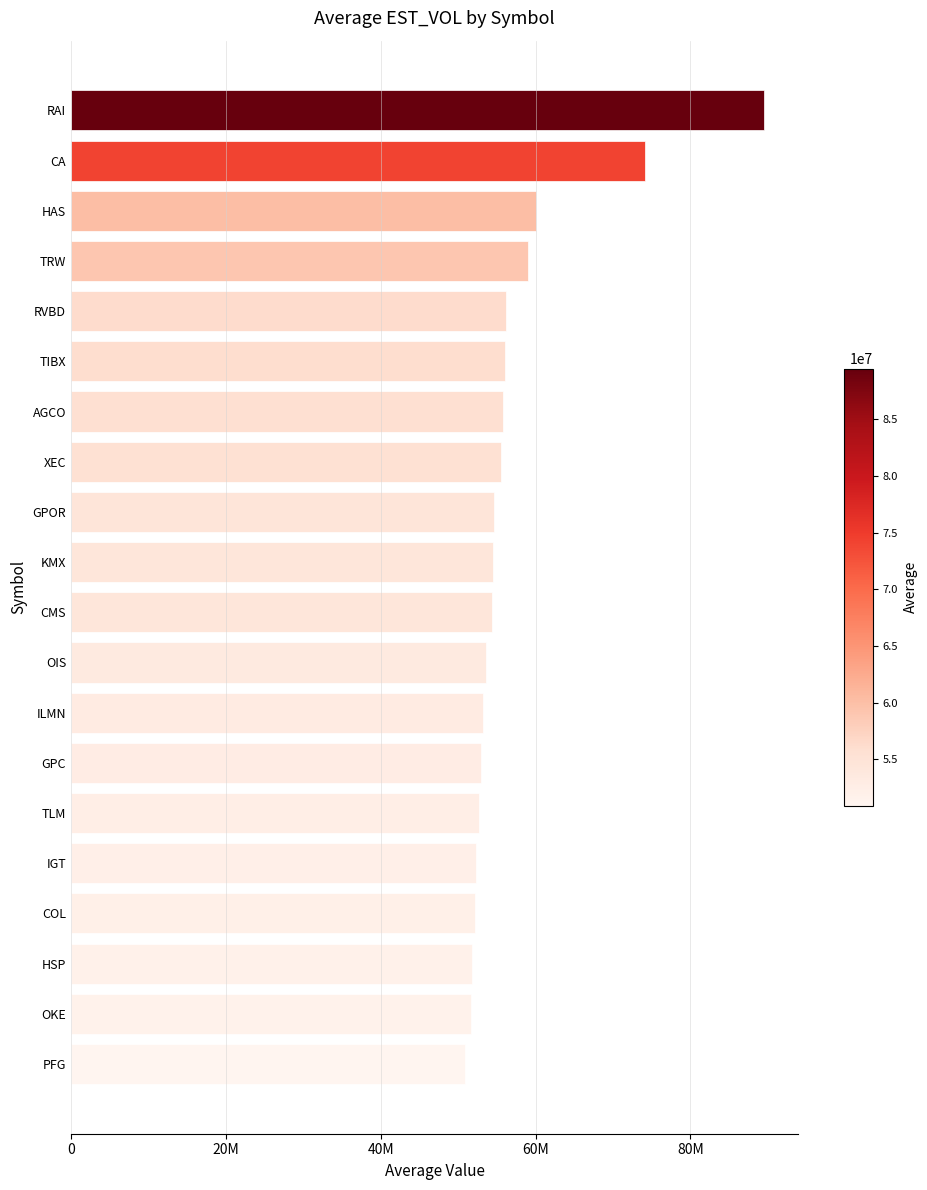

What is the greatest value displayed?

89463540